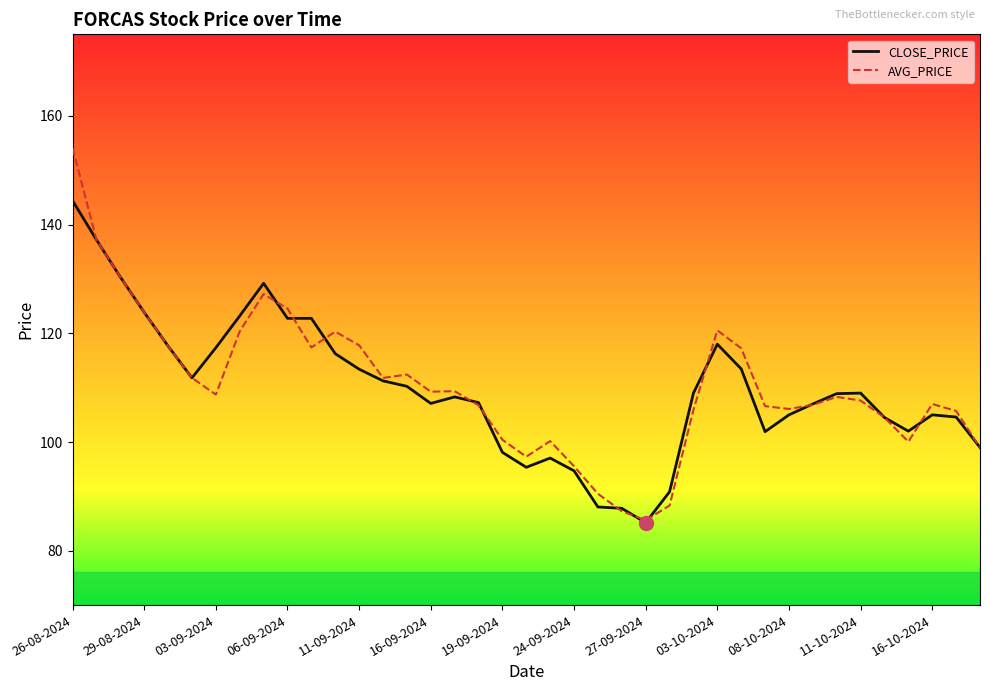

Which series has the widest spread of values?

AVG_PRICE